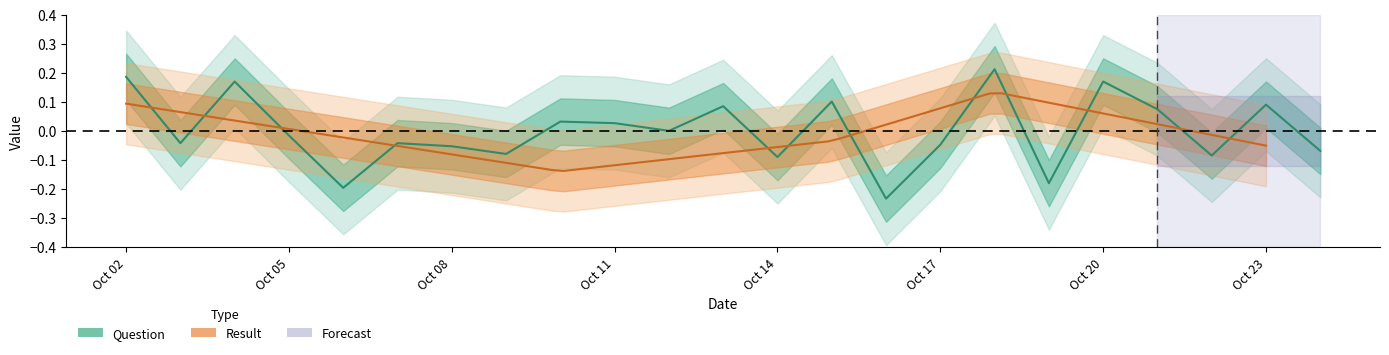

Where does the data first go above 0?

Oct 02